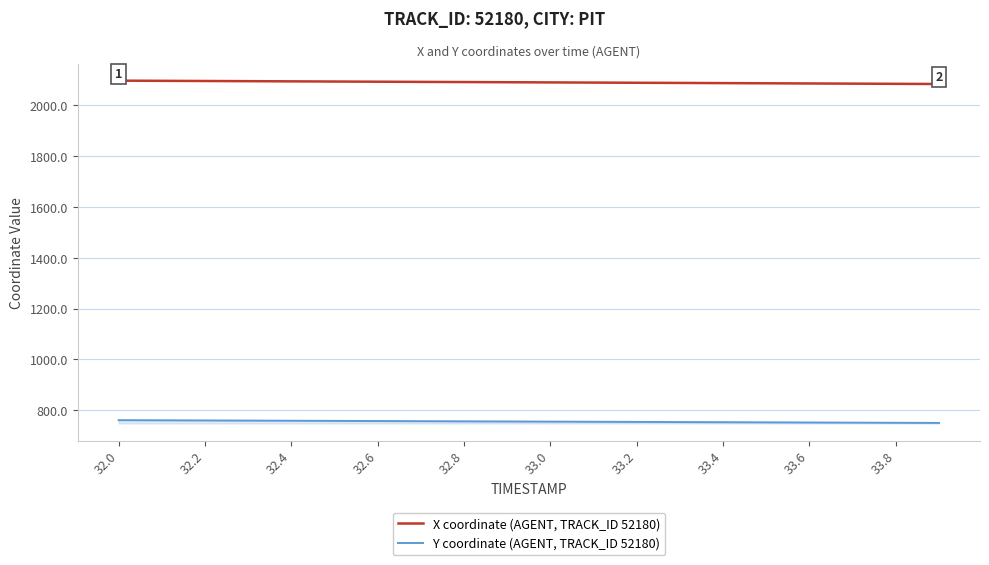

What is the maximum value shown in the chart?

2097.6